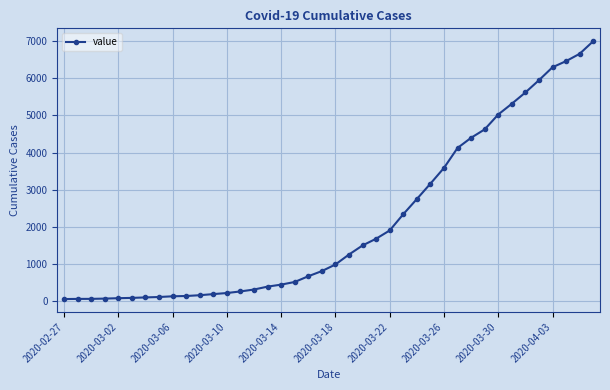

What is the difference between the second highest and second lowest values?

6589